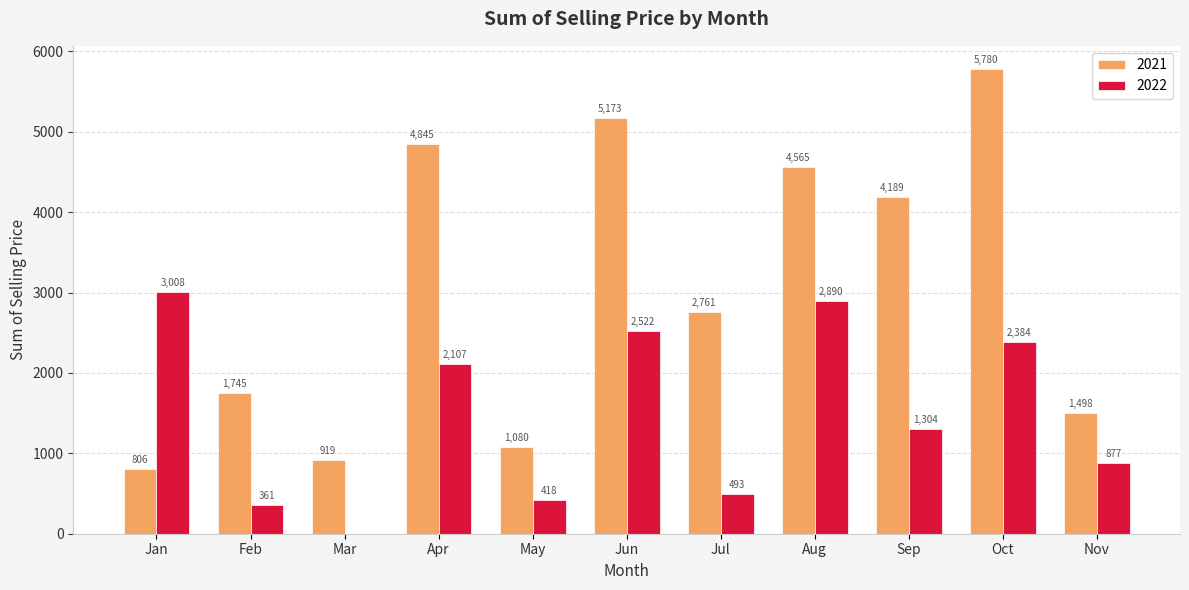

Is the value of 2022 at Sep greater than the value of 2021 at Aug?

No